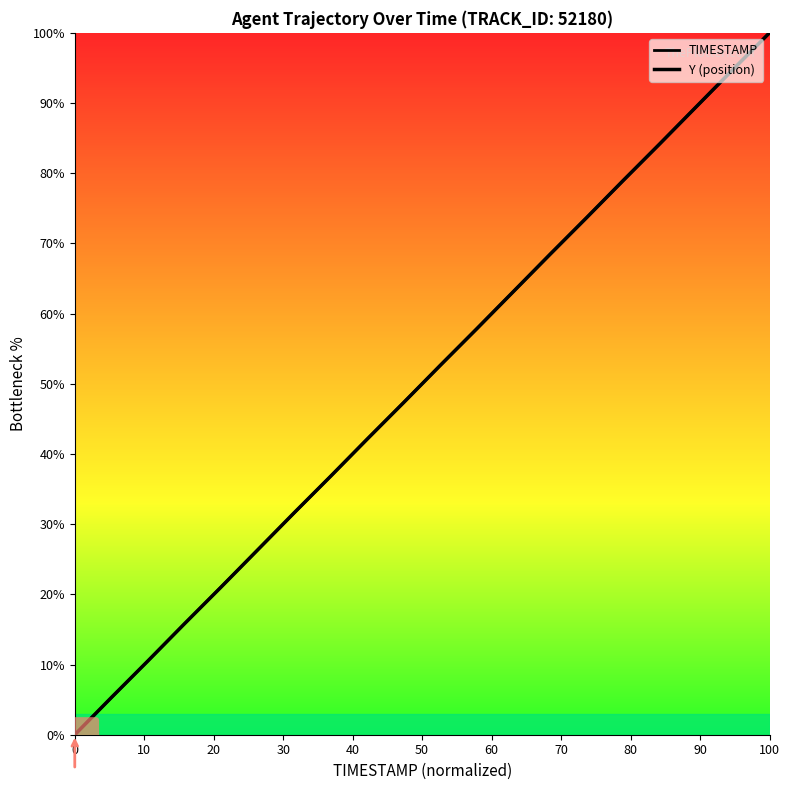

Rank the series by their average value, from lowest to highest.

TIMESTAMP, Y (position)